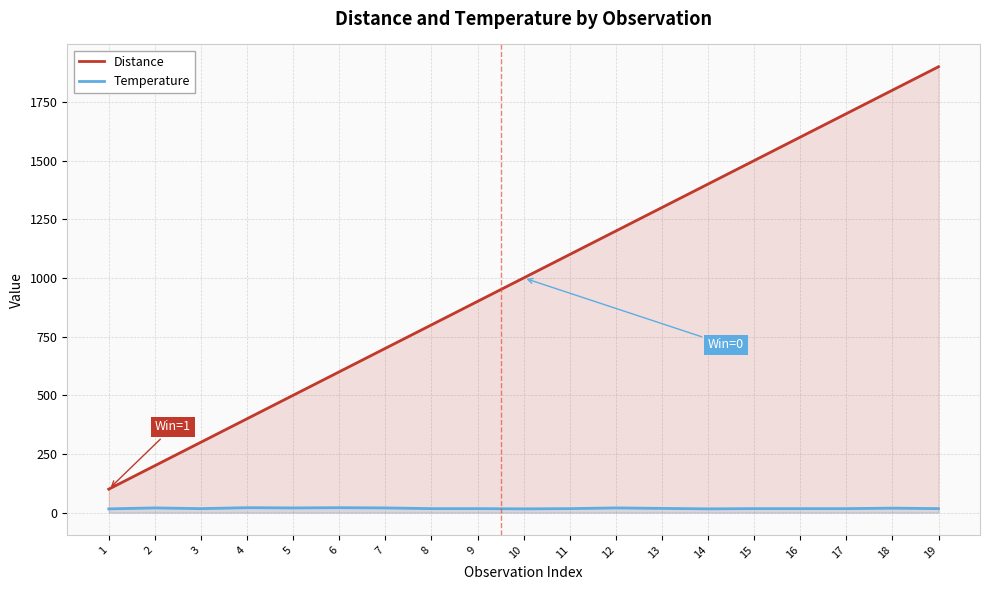

Where is Temperature nearest to the value 18?

13